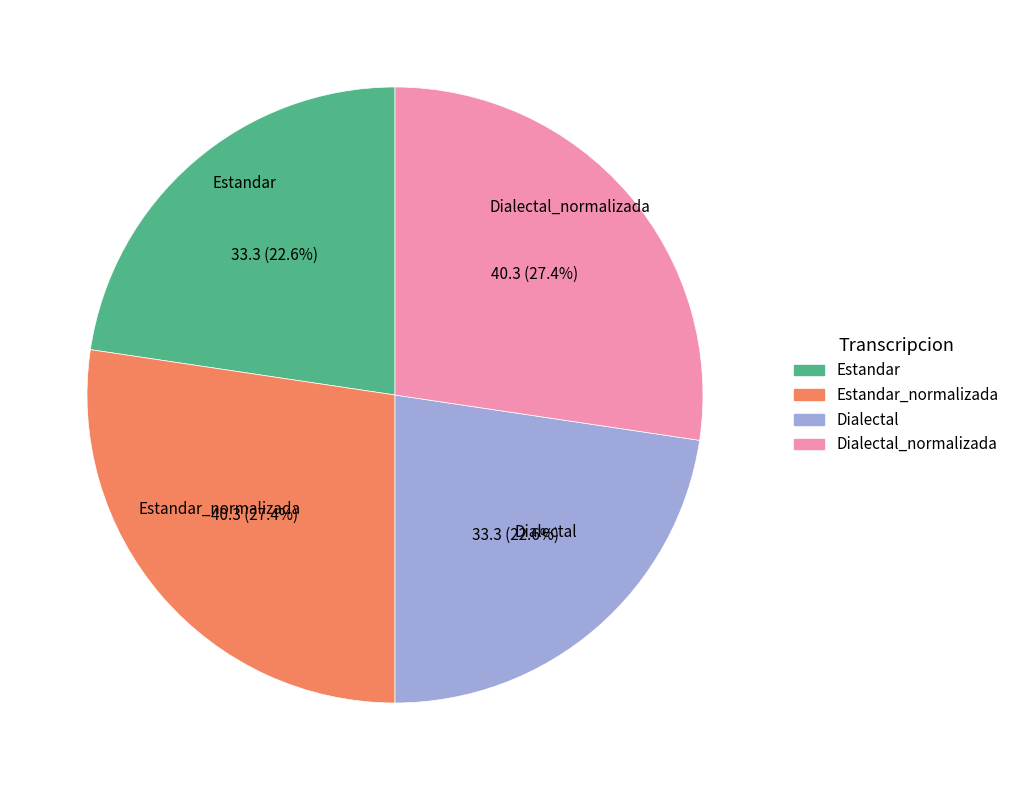

Is there a majority slice in this chart?

No